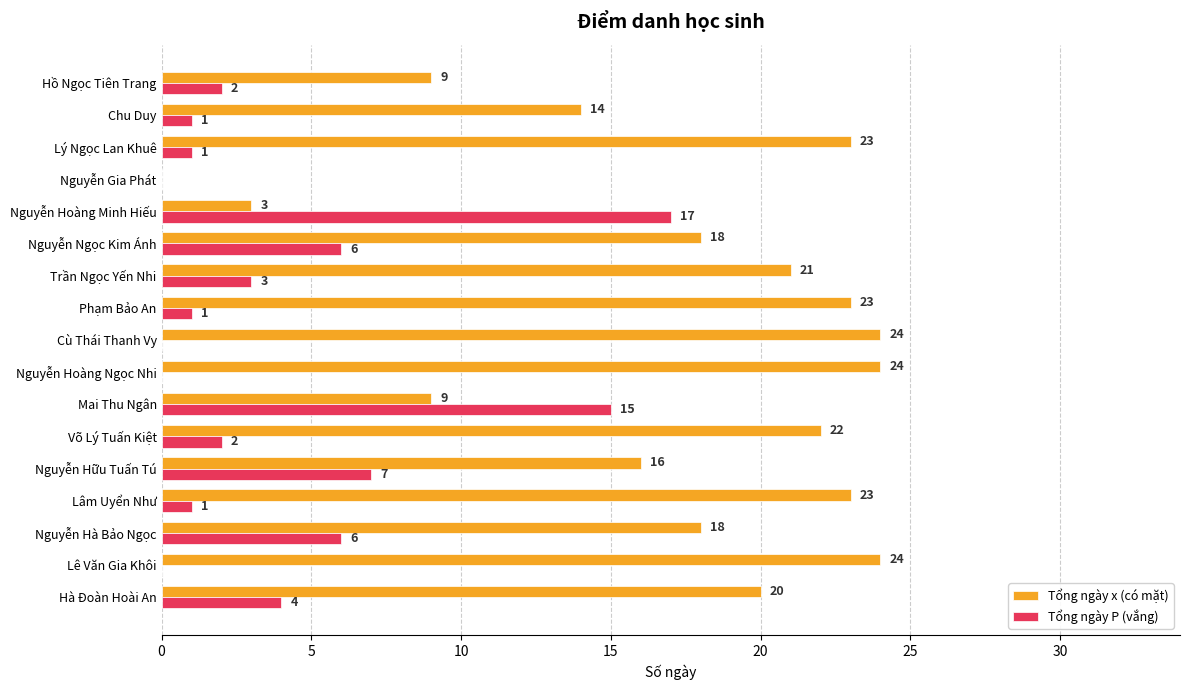

At which label is Tổng ngày x (có mặt) closest to 12?

Chu Duy